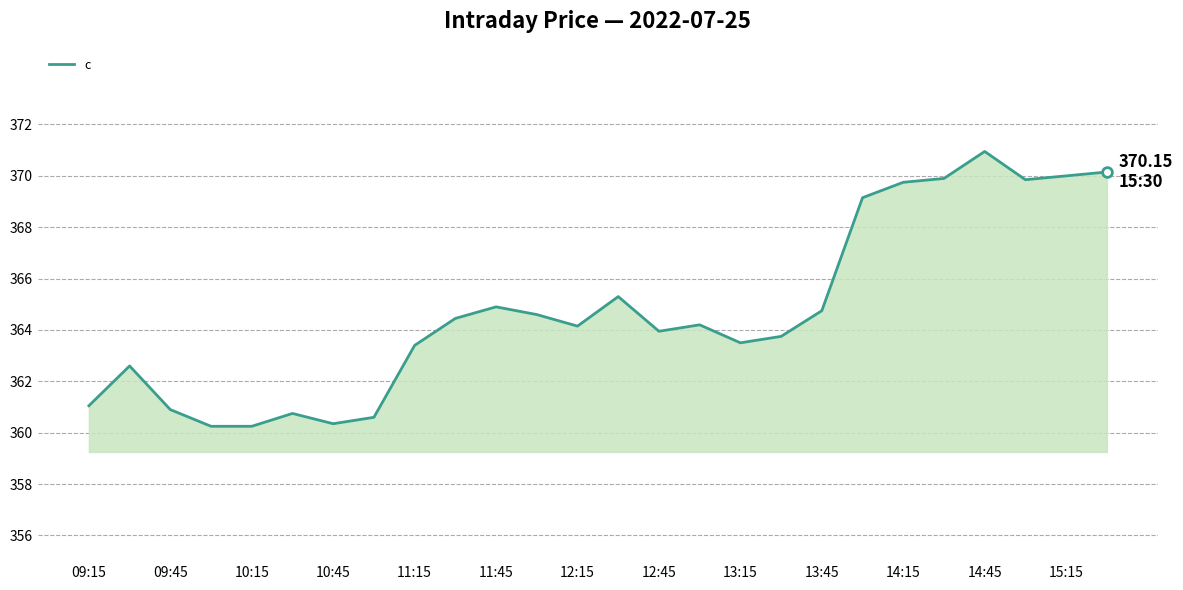

What is the difference between the maximum and minimum values?

10.7